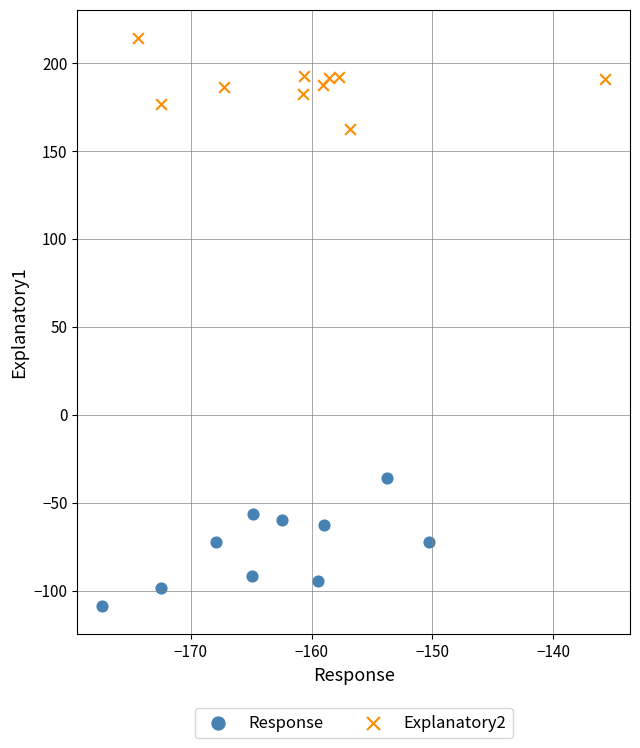

What are all the series names shown in the legend?

Response, Explanatory2